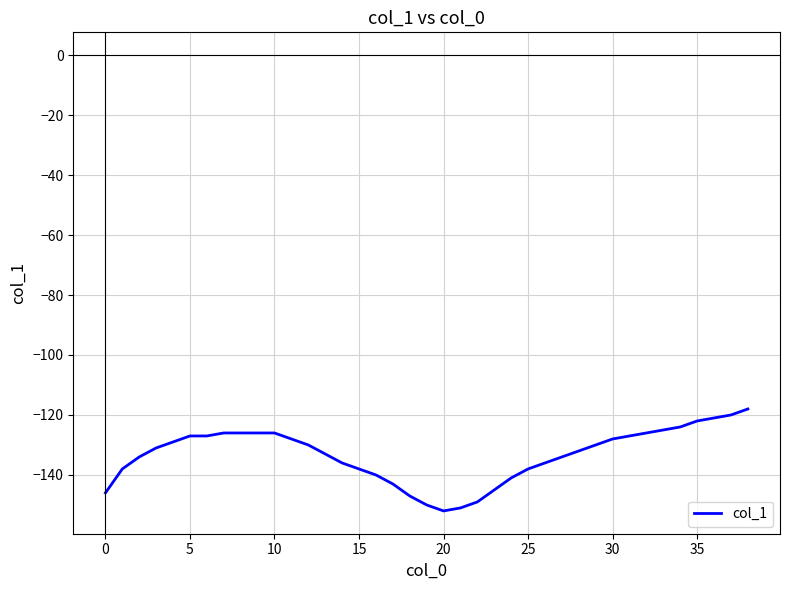

Count the number of data series in this chart.

1